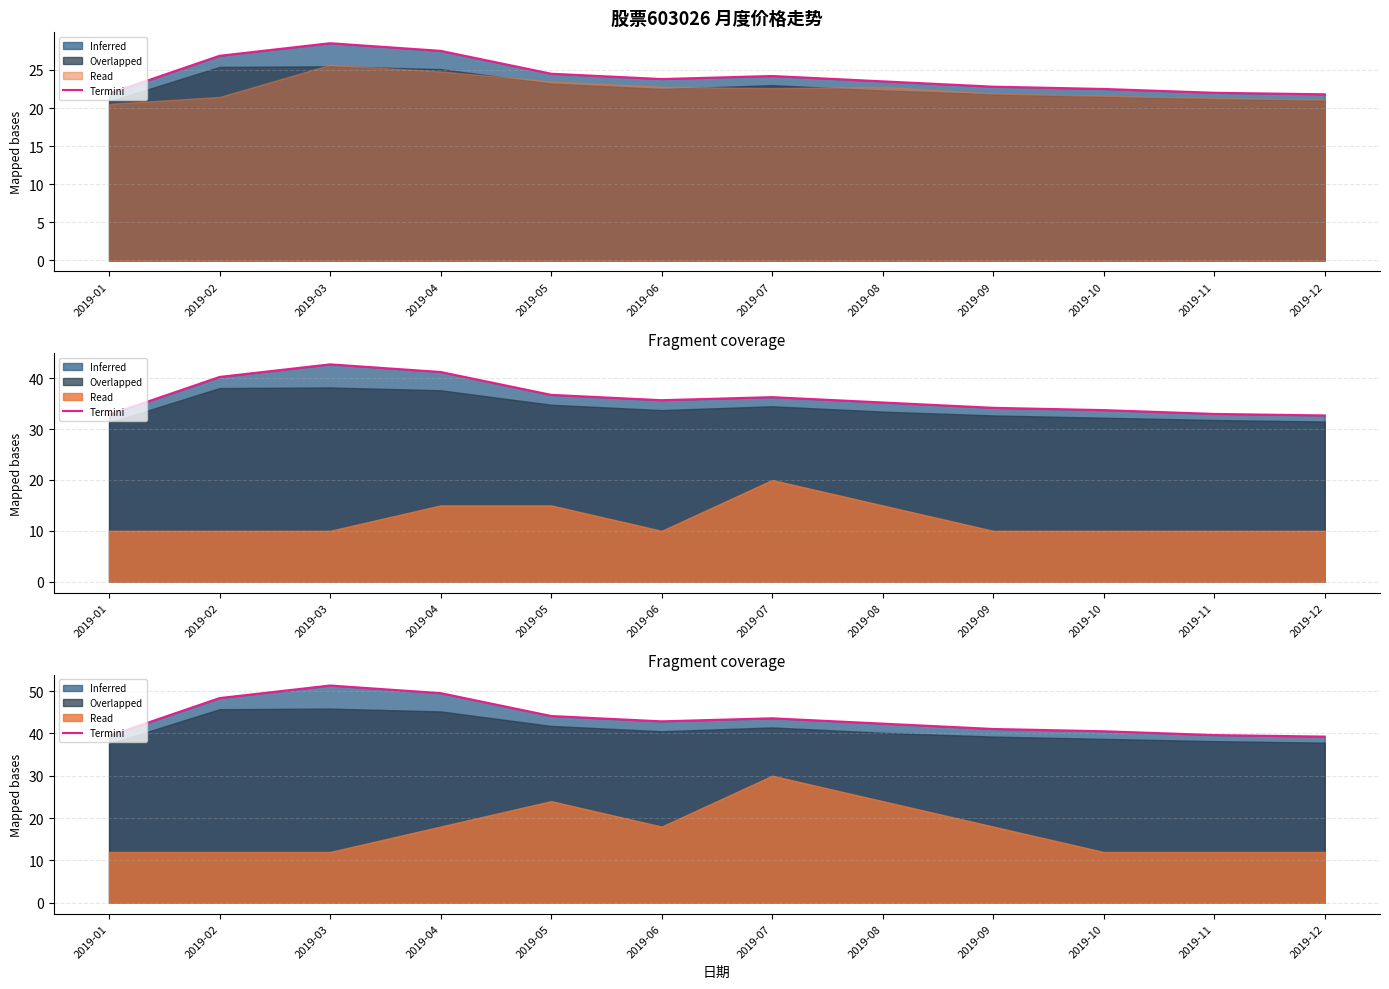

What is the value of the 7th point from the left?

43.6